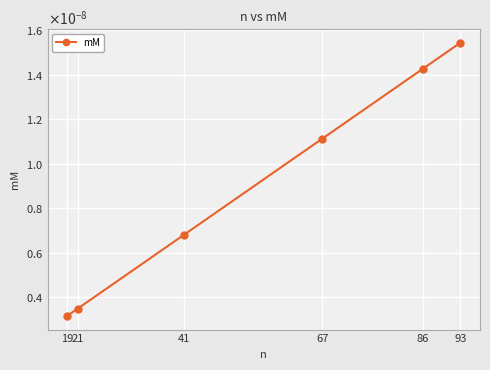

Does the chart have visible grid lines?

Yes